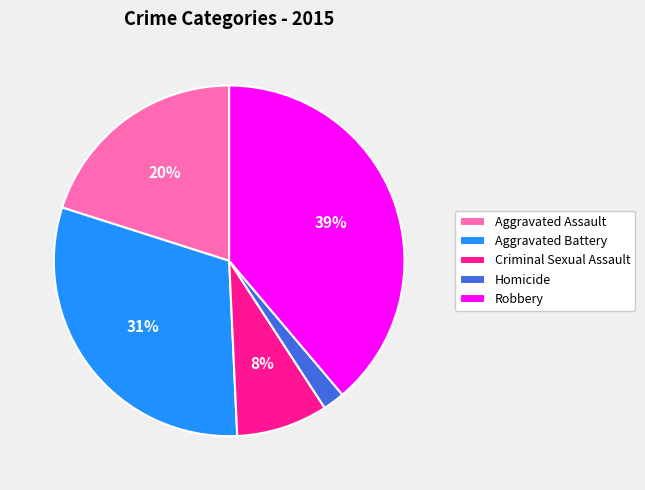

Approximately how many times larger is the value at Criminal Sexual Assault compared to Aggravated Assault?

0.4